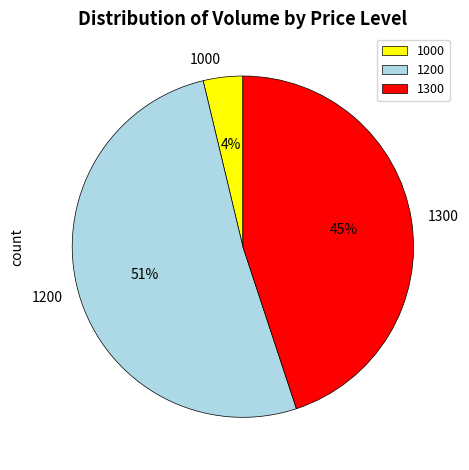

Combined, do 1300 and 1200 account for over 50%?

Yes